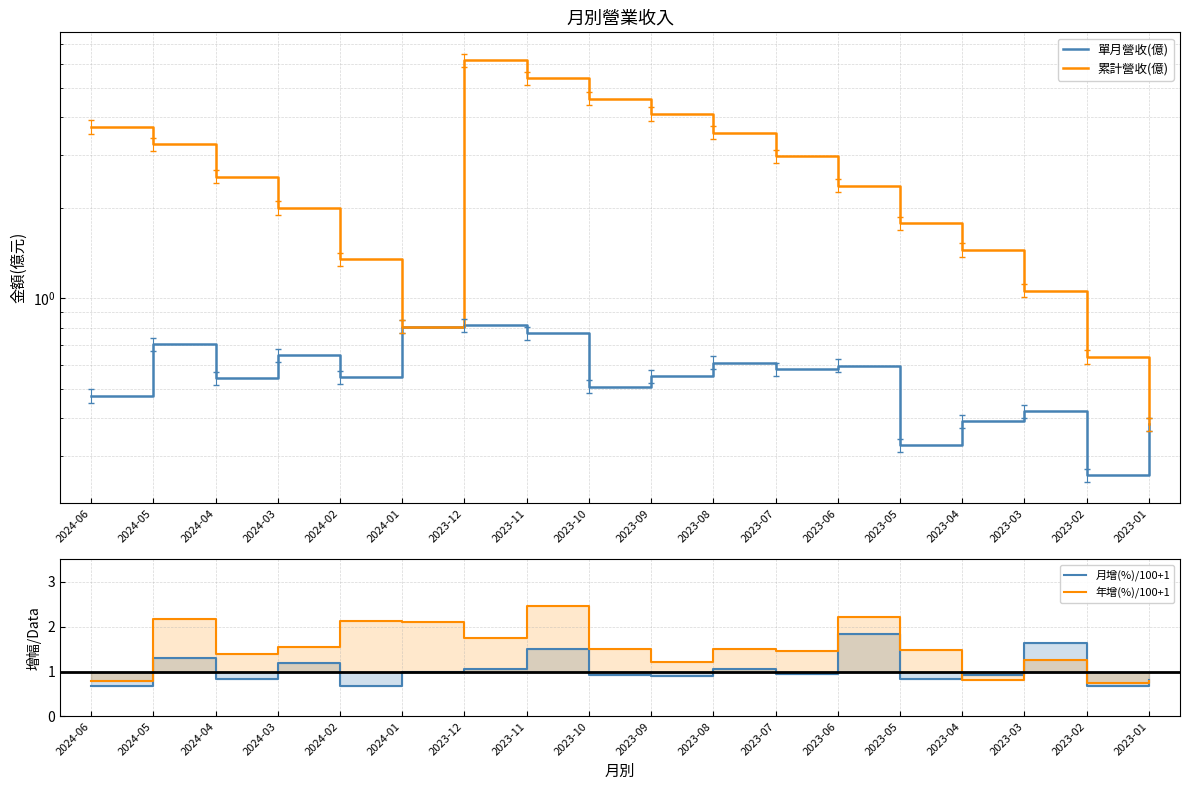

Which has a higher value, 2023-08 or 2023-09?

2023-08